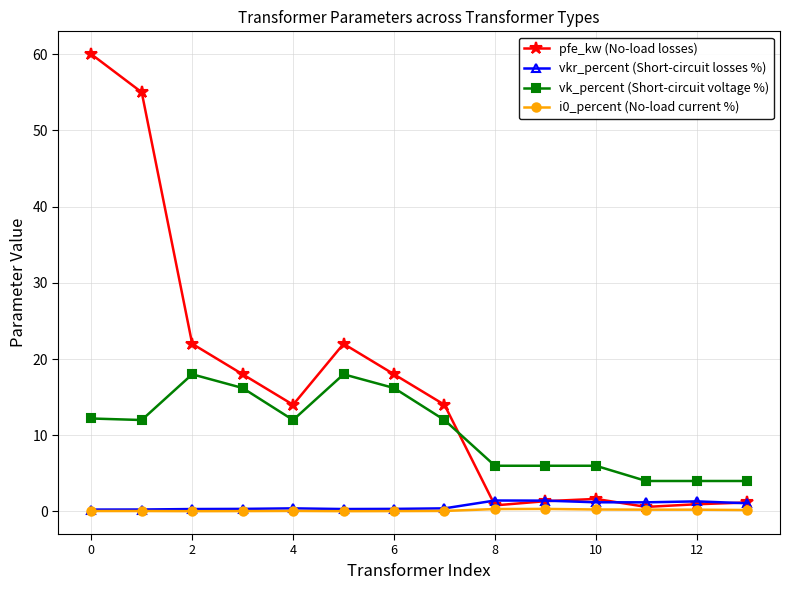

Which series has the largest total across all categories?

pfe_kw (No-load losses)